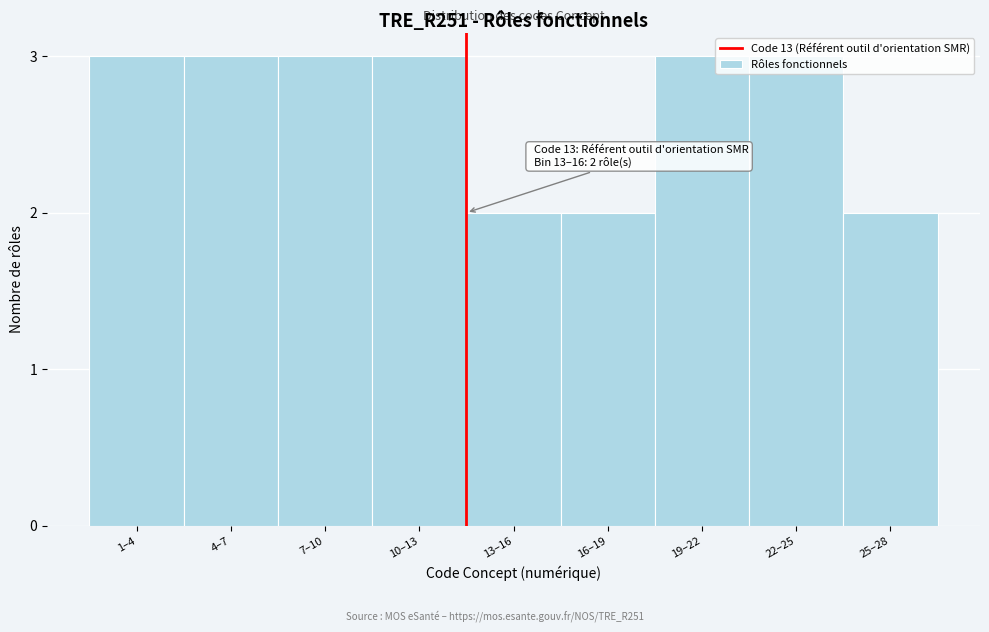

Approximately how many times larger is the value at 1–4 compared to 25–28?

1.5